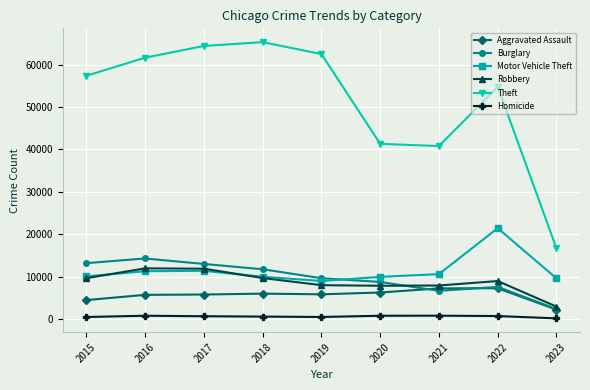

What is the value of the Motor Vehicle Theft point at the 7th from the left?

10598